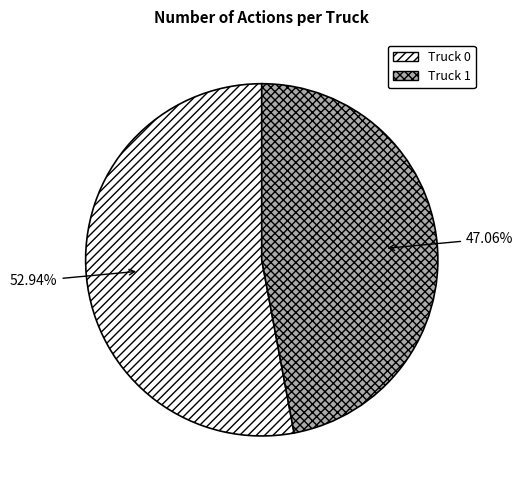

Which category has the biggest portion of the pie?

Truck 0